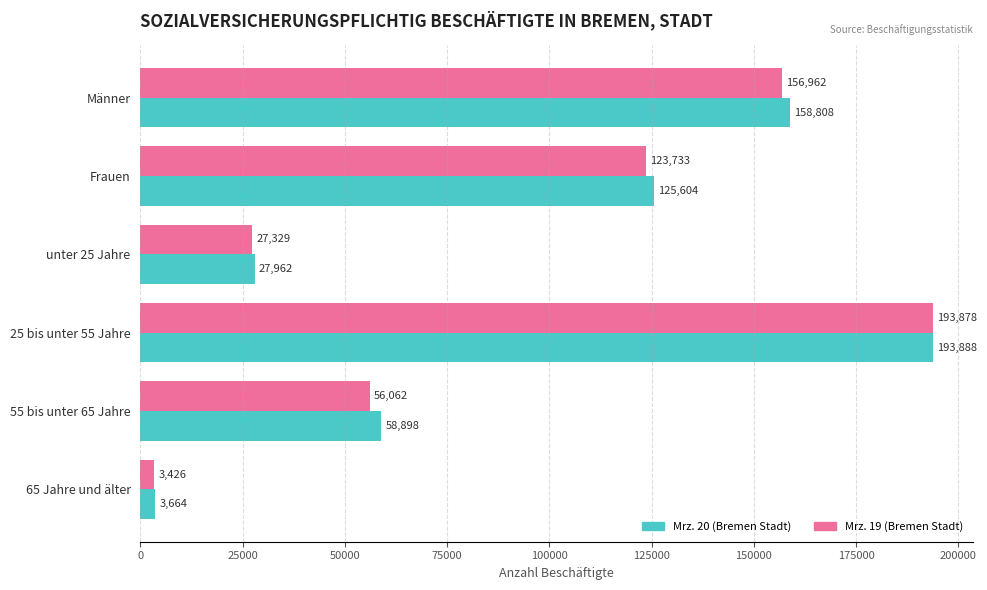

What is the average value of the Mrz. 19 (Bremen Stadt) series?

93565